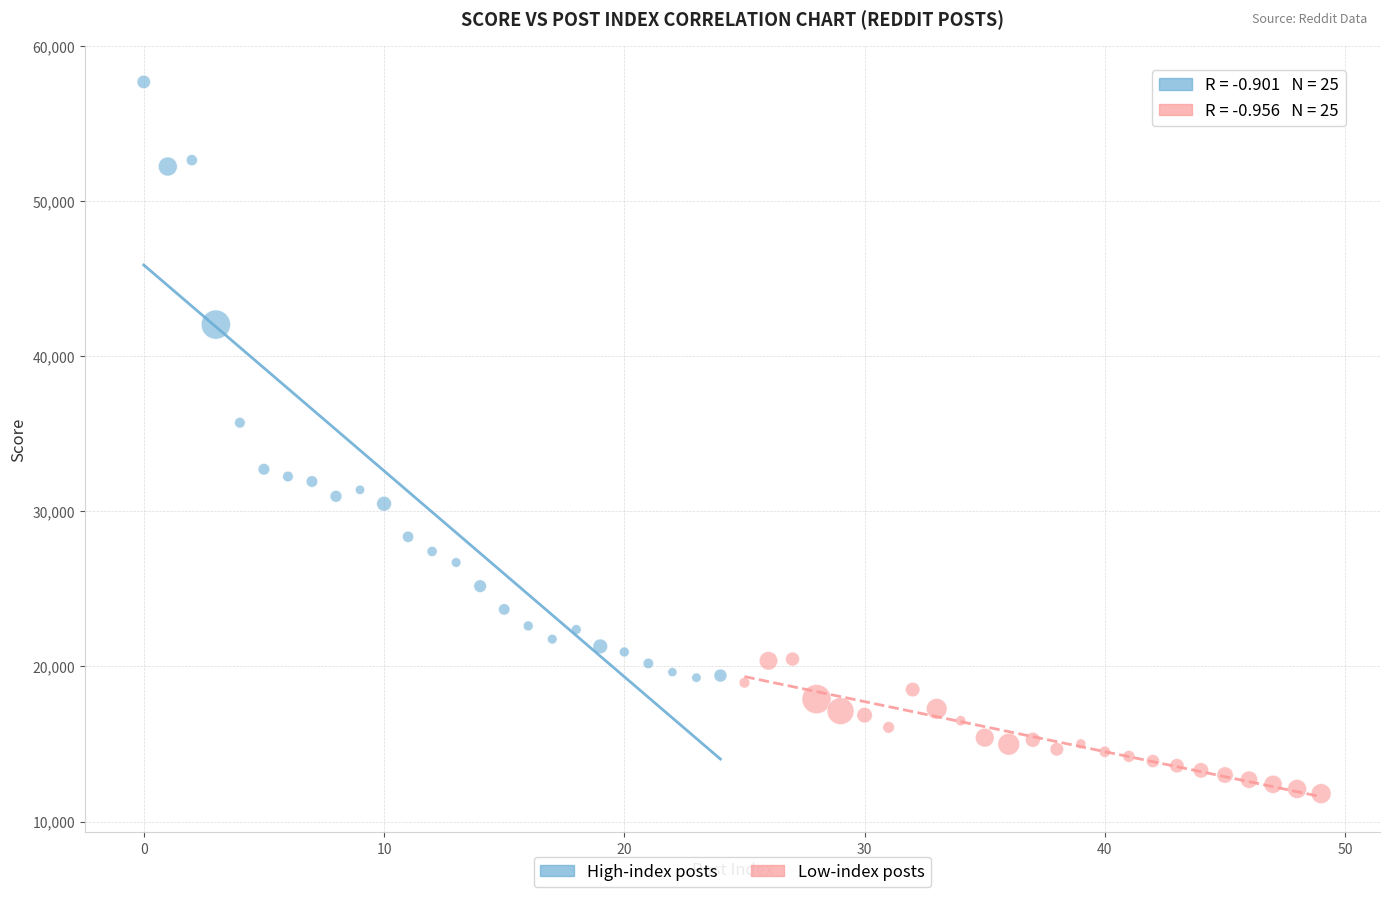

Which series reaches the maximum Y coordinate?

High-index posts